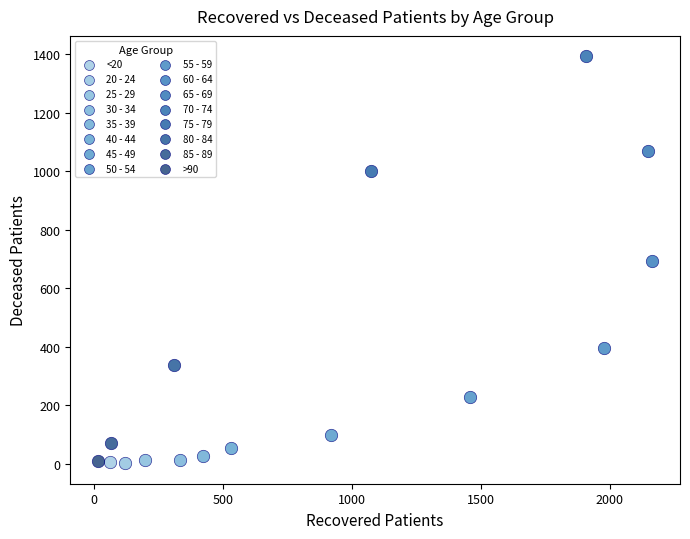

Which series contains the highest Y value?

70 - 74